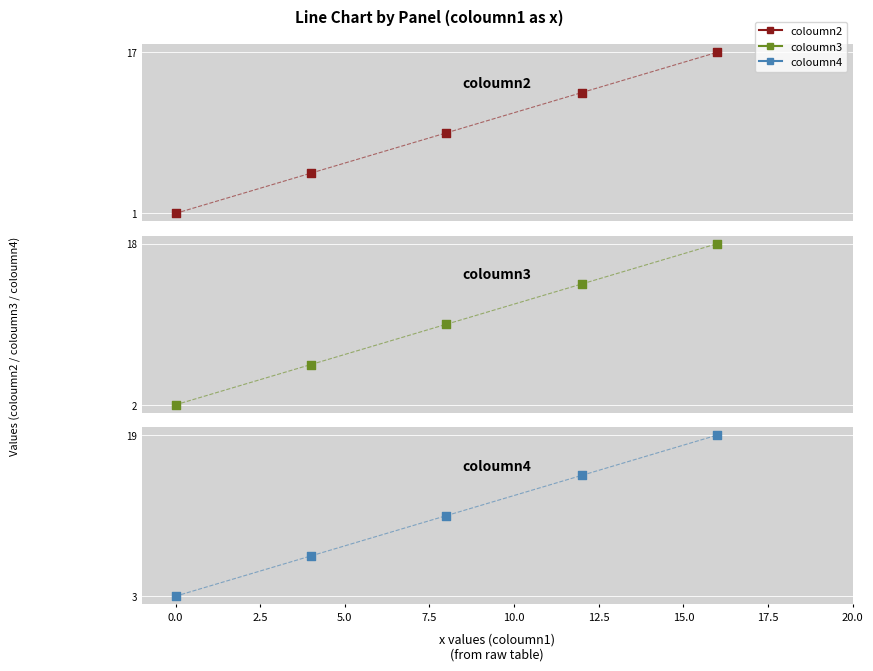

Which series contains the lowest Y value?

coloumn2